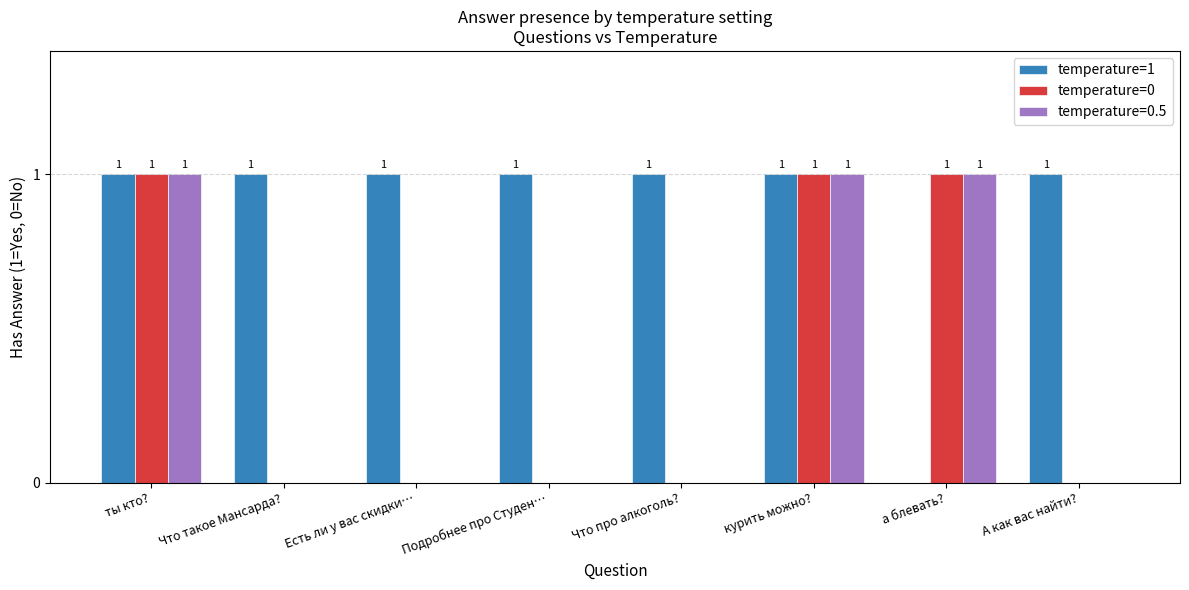

Which series has the largest total across all categories?

temperature=1